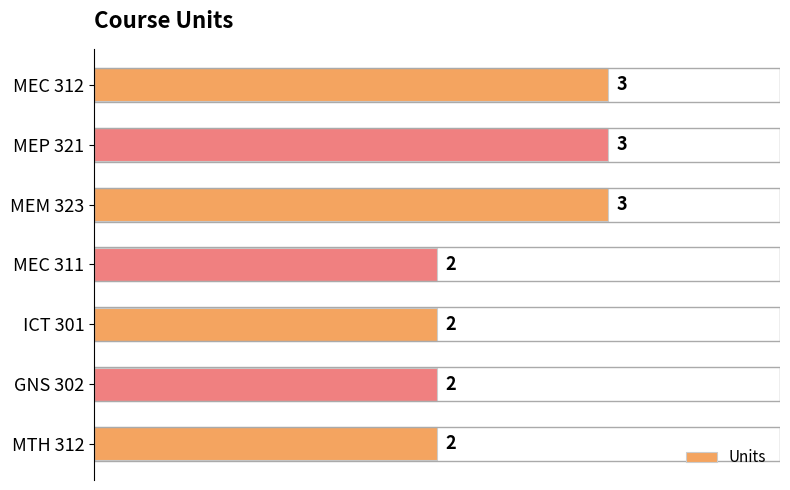

What is the greatest value displayed?

3